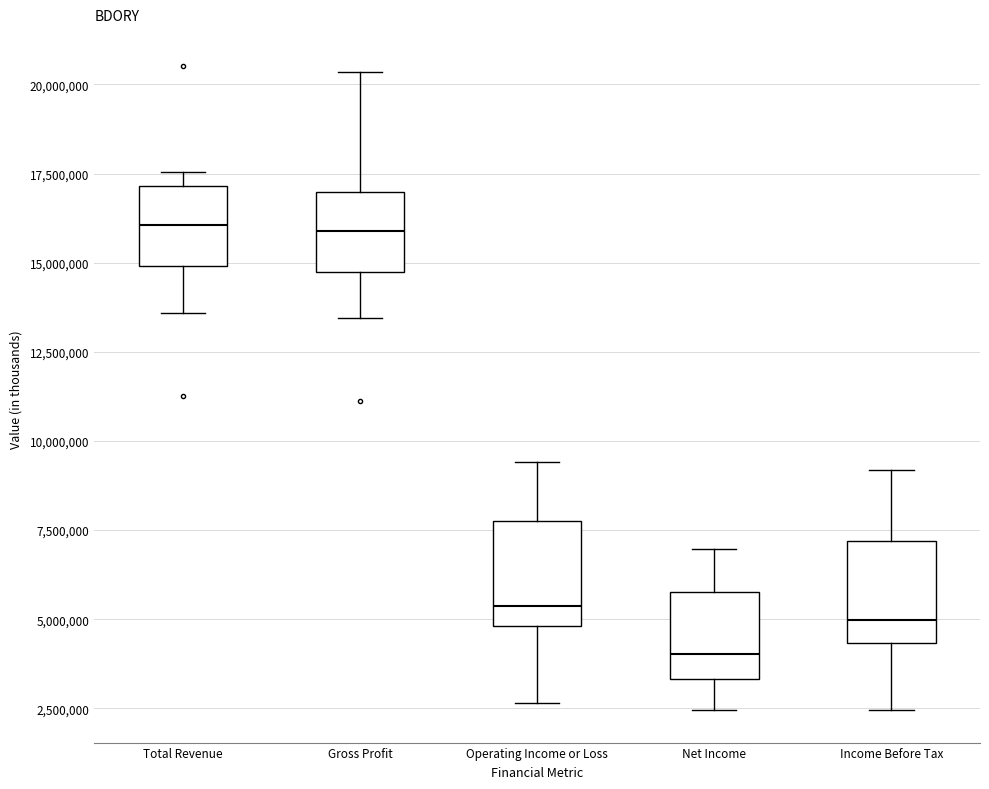

Reading left to right, read every box against the y-axis: the position of its median line, the range the box covers, and the ends of its whiskers. The values are not printed on the chart, so give them approximately, as read against the axis.

Total Revenue: median 16000000, box 15000000 to 17000000, whiskers 13500000 to 17500000
Gross Profit: median 16000000, box 14500000 to 17000000, whiskers 13500000 to 20500000
Operating Income or Loss: median 5500000, box 5000000 to 7500000, whiskers 2500000 to 9500000
Net Income: median 4000000, box 3500000 to 6000000, whiskers 2500000 to 7000000
Income Before Tax: median 5000000, box 4500000 to 7000000, whiskers 2500000 to 9000000